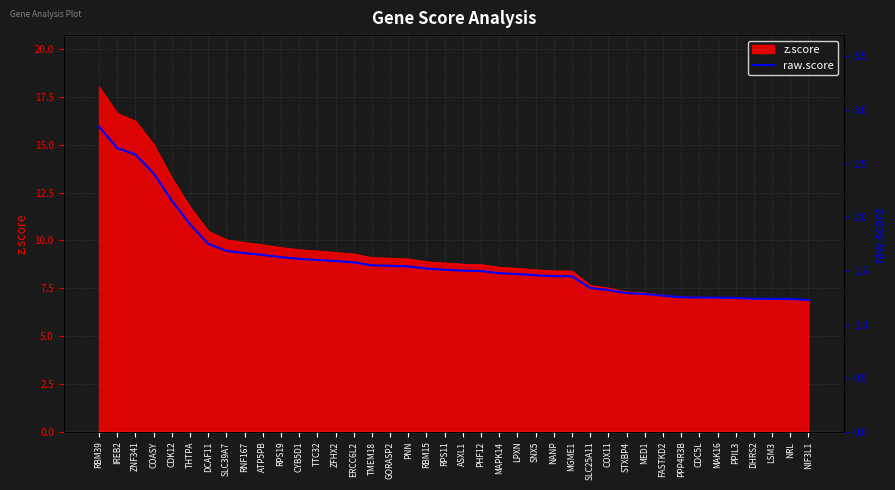

Which category has the highest value in the z.score series?

RBM39